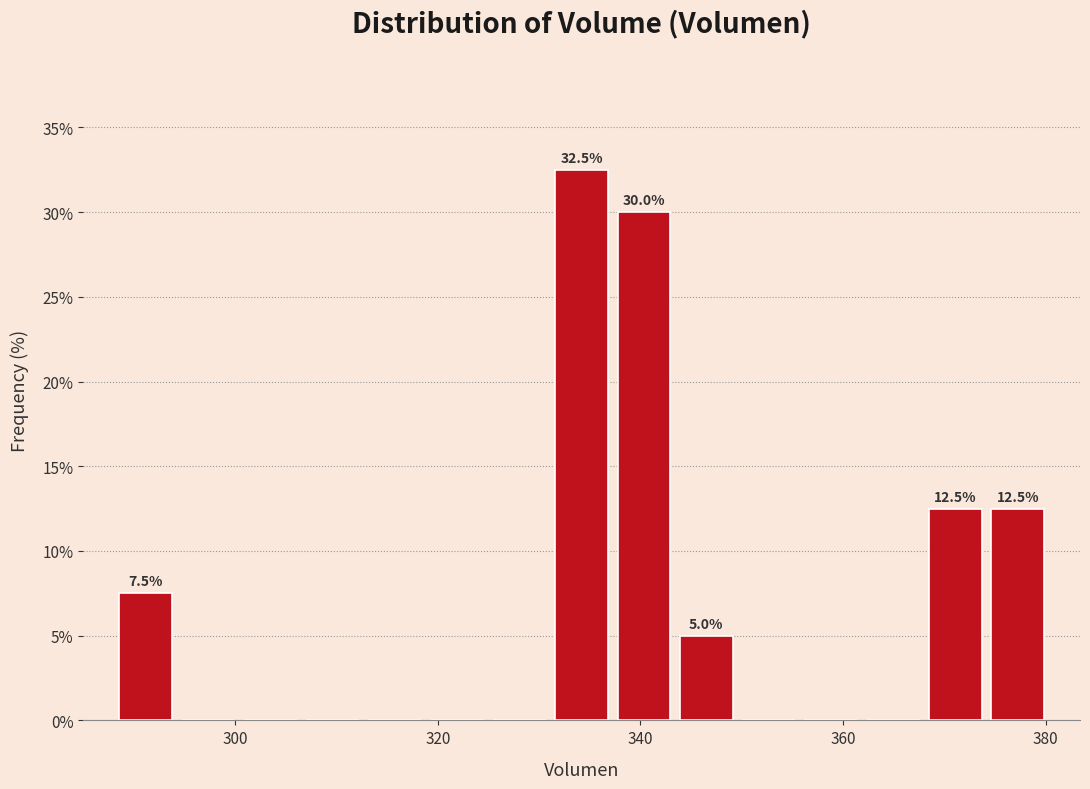

Read against the x-axis, roughly where is the centre of the tallest bar?

334